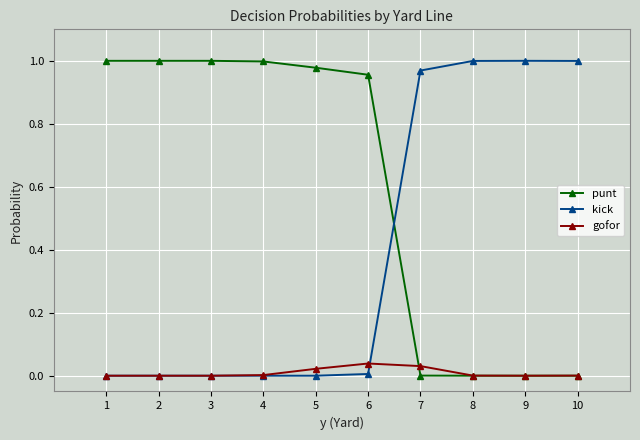

Which series has the largest total across all categories?

punt